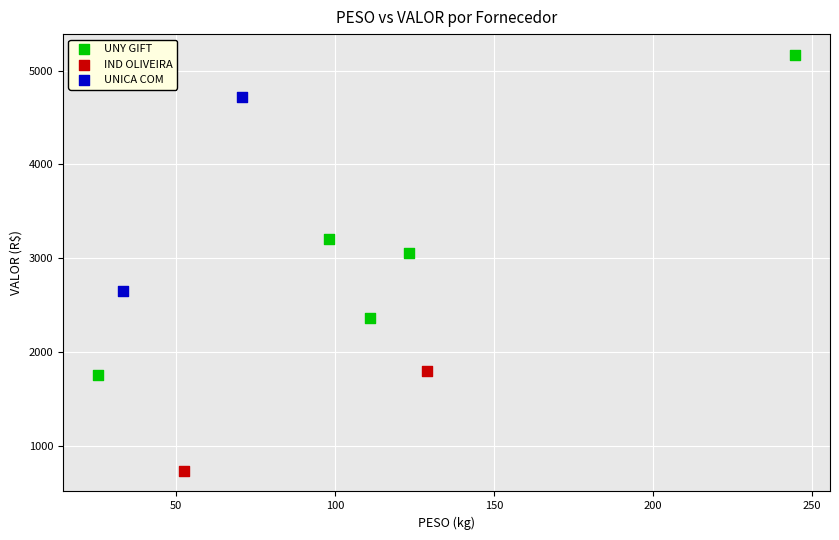

What are all the series names shown in the legend?

UNY GIFT, IND OLIVEIRA, UNICA COM